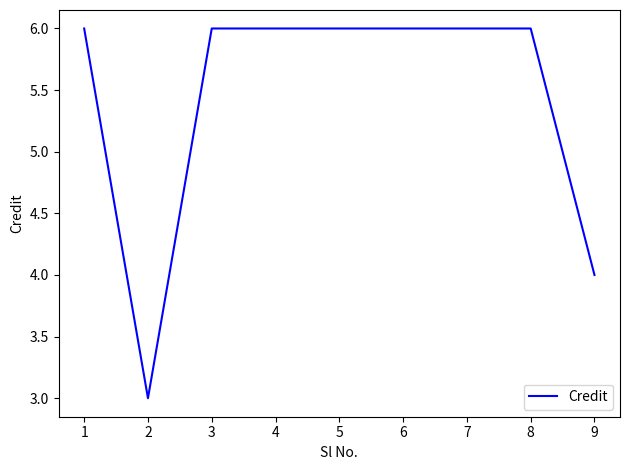

What is the difference between the maximum and minimum values?

3